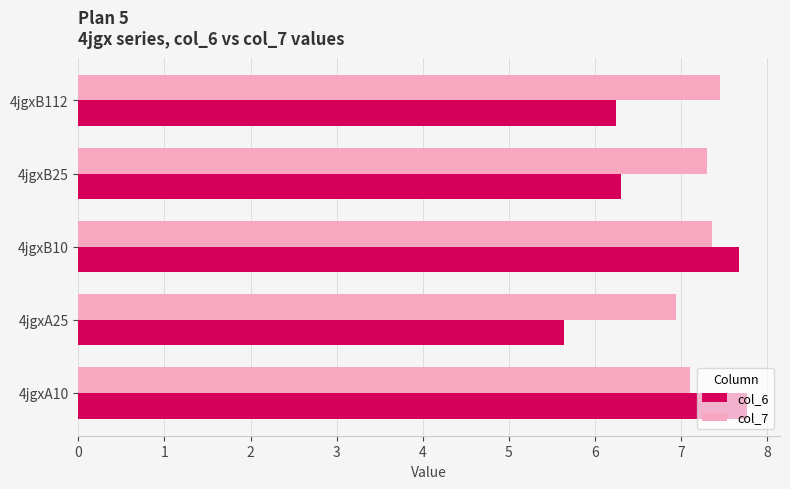

The value of col_7 at 4jgxB25 is 9.8. True or false?

False